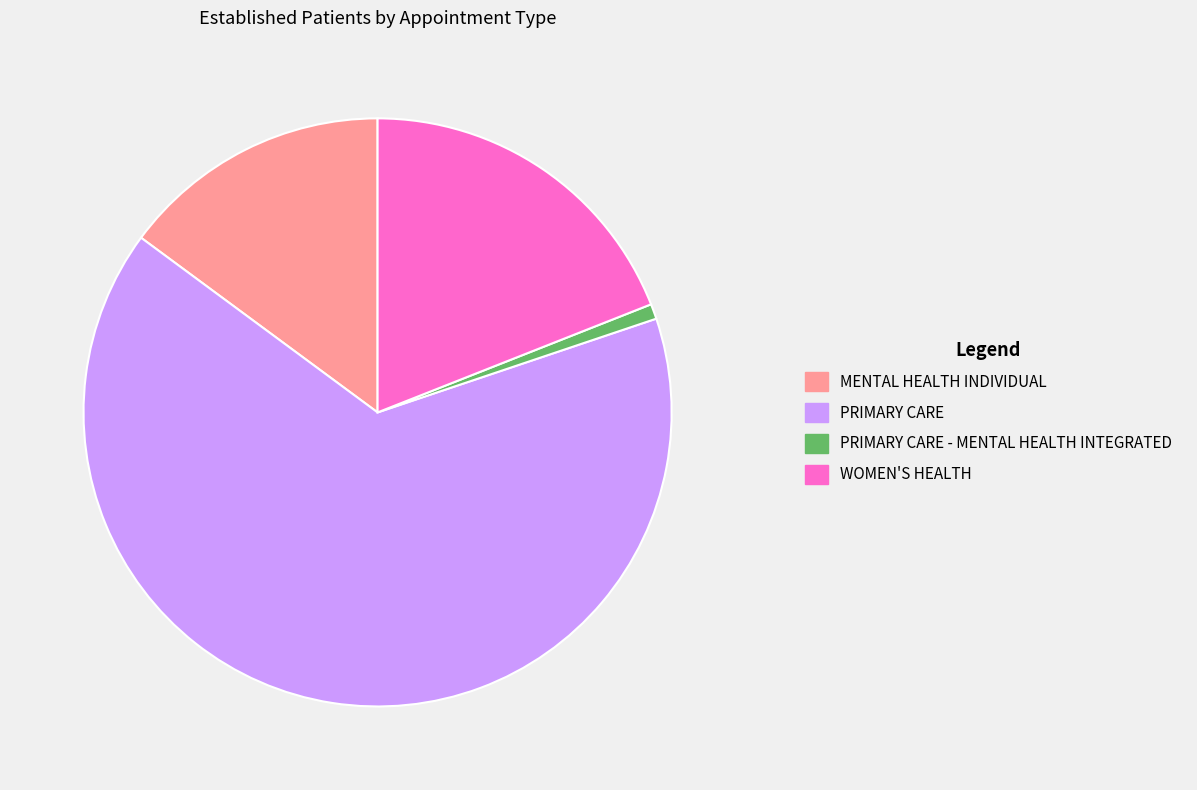

Rank the categories by value from lowest to highest.

PRIMARY CARE - MENTAL HEALTH INTEGRATED, MENTAL HEALTH INDIVIDUAL, WOMEN'S HEALTH, PRIMARY CARE